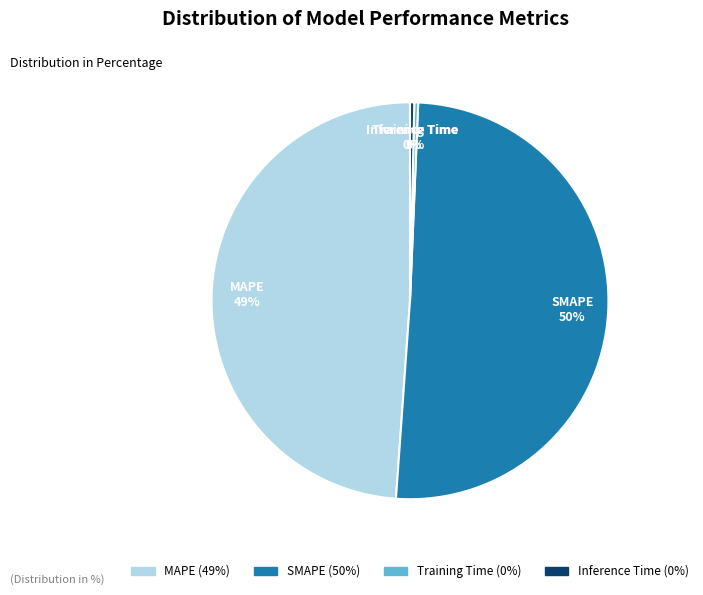

Count the number of slices in the pie.

4